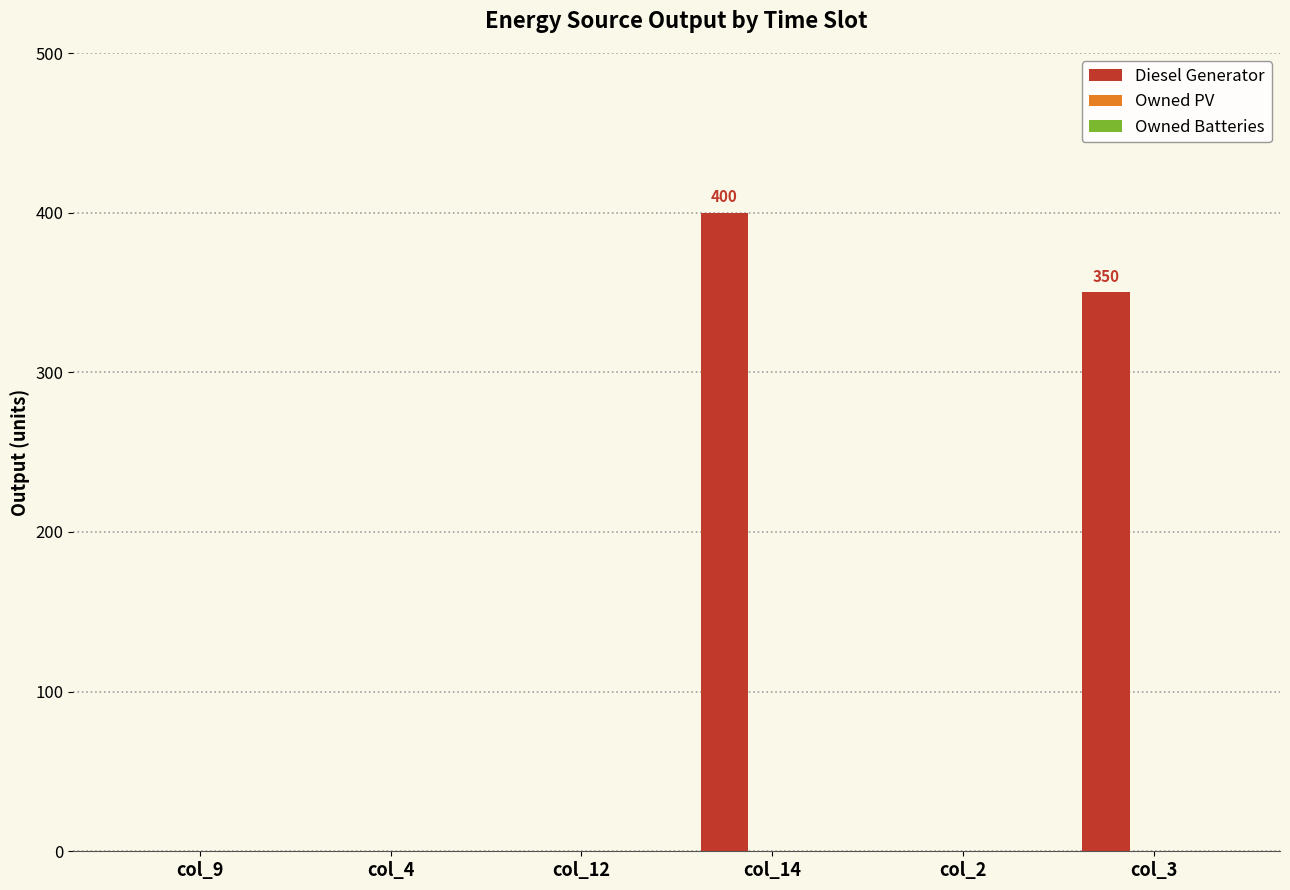

What is the sum of all values?

750